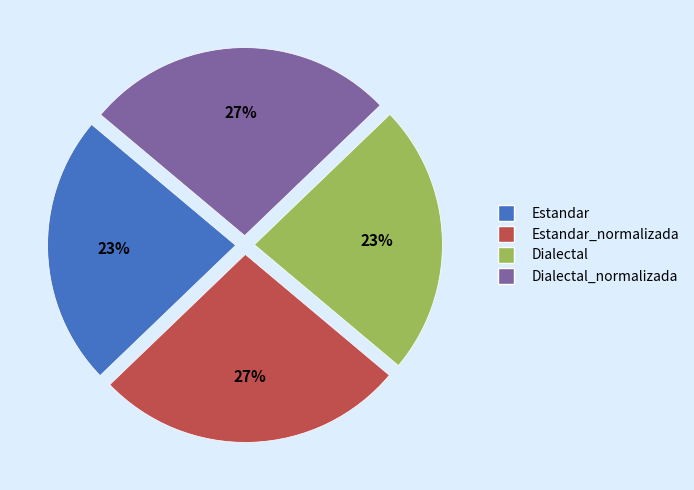

To the nearest percent, what is the average slice percentage?

25%